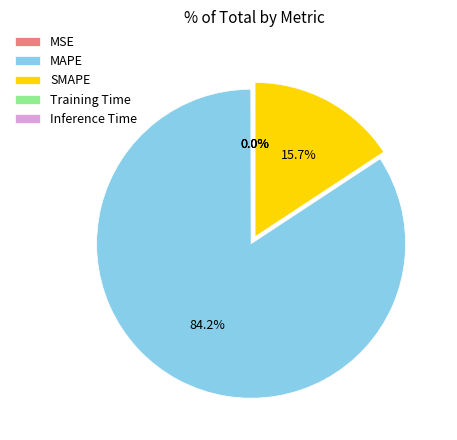

What is the largest slice in the pie chart?

MAPE